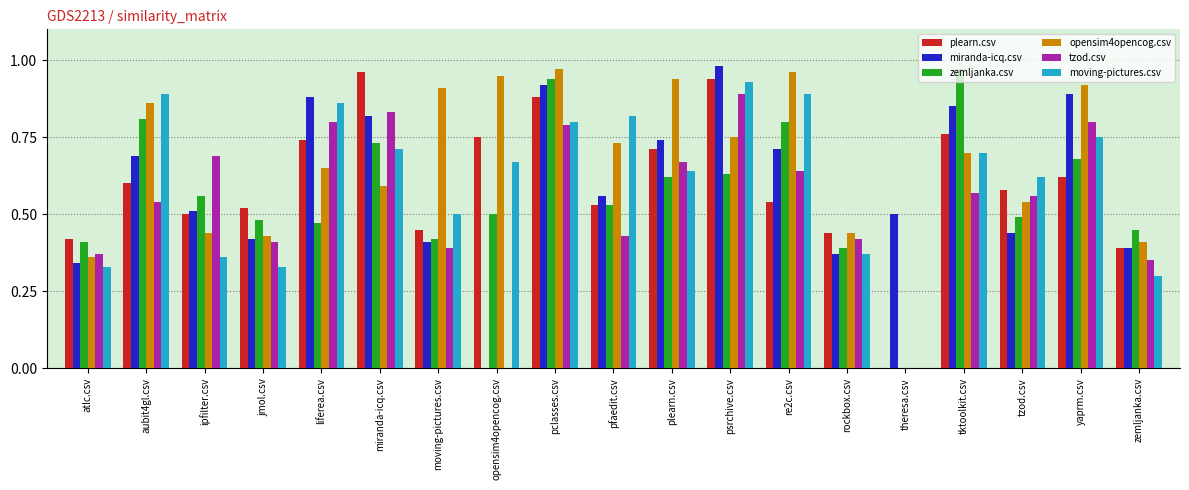

What is the difference between the plearn.csv values at zemljanka.csv and aubit4gl.csv?

0.2